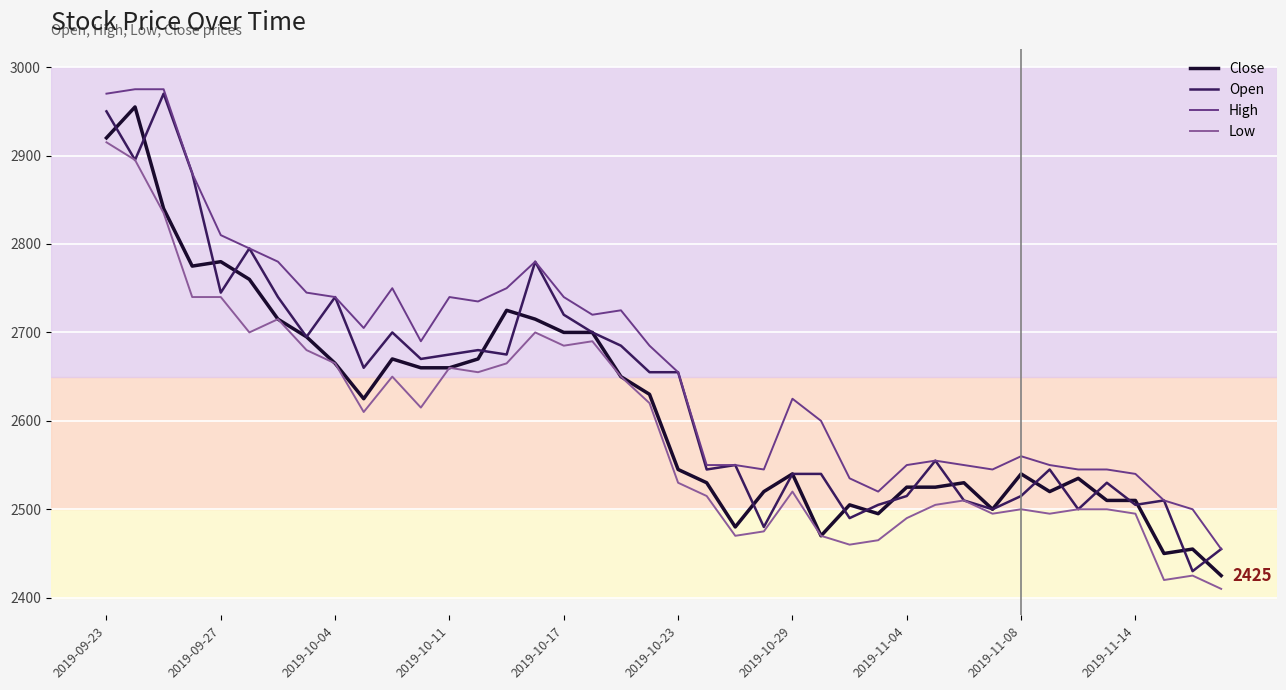

Which series has the largest range (max minus min)?

Open